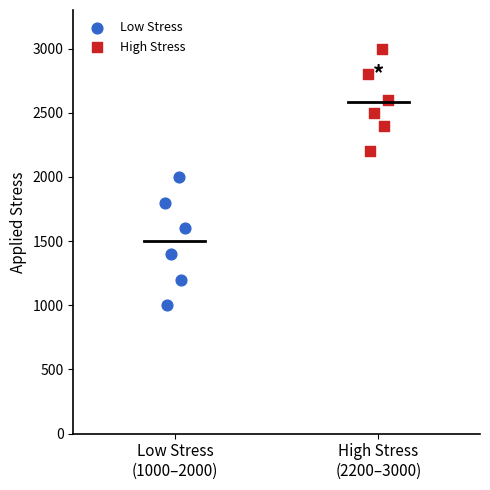

Which series contains the lowest Y value?

Low Stress